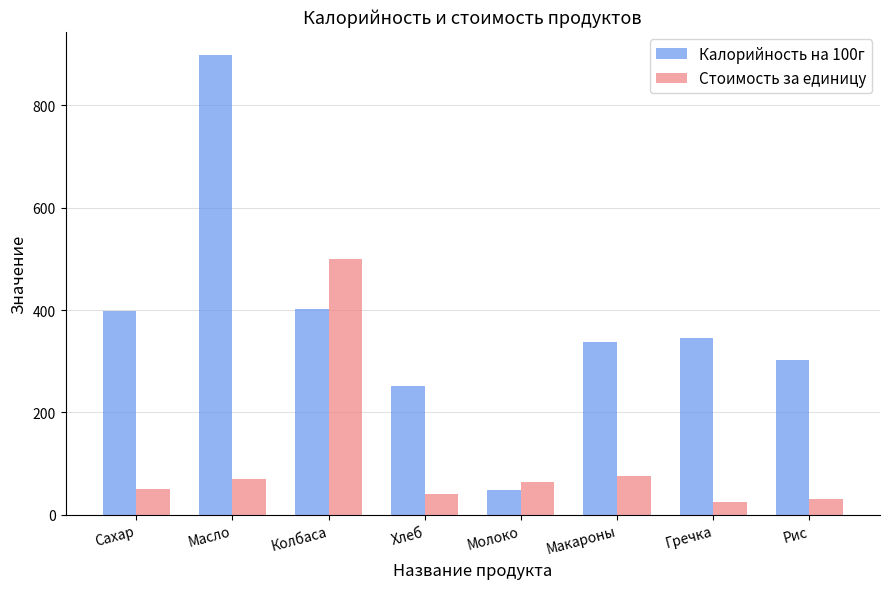

What is the difference between the maximum and minimum values in the Калорийность на 100г series?

850